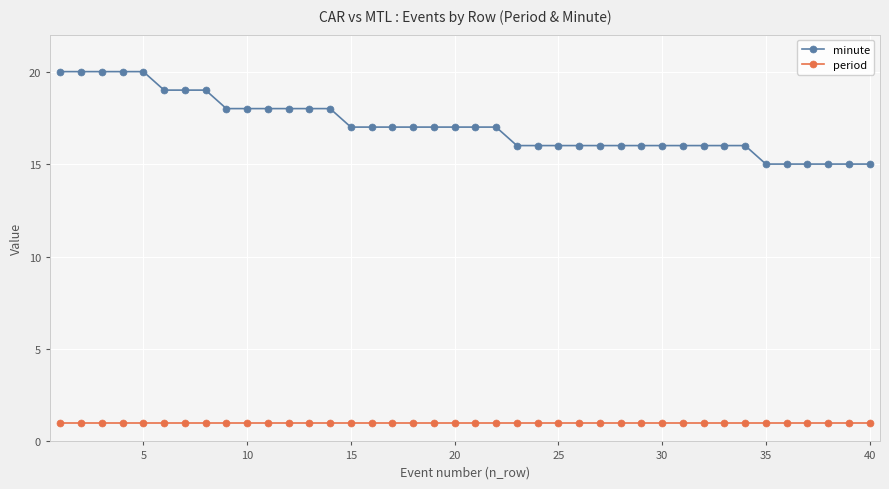

List the series in order of their overall mean, highest first.

minute, period